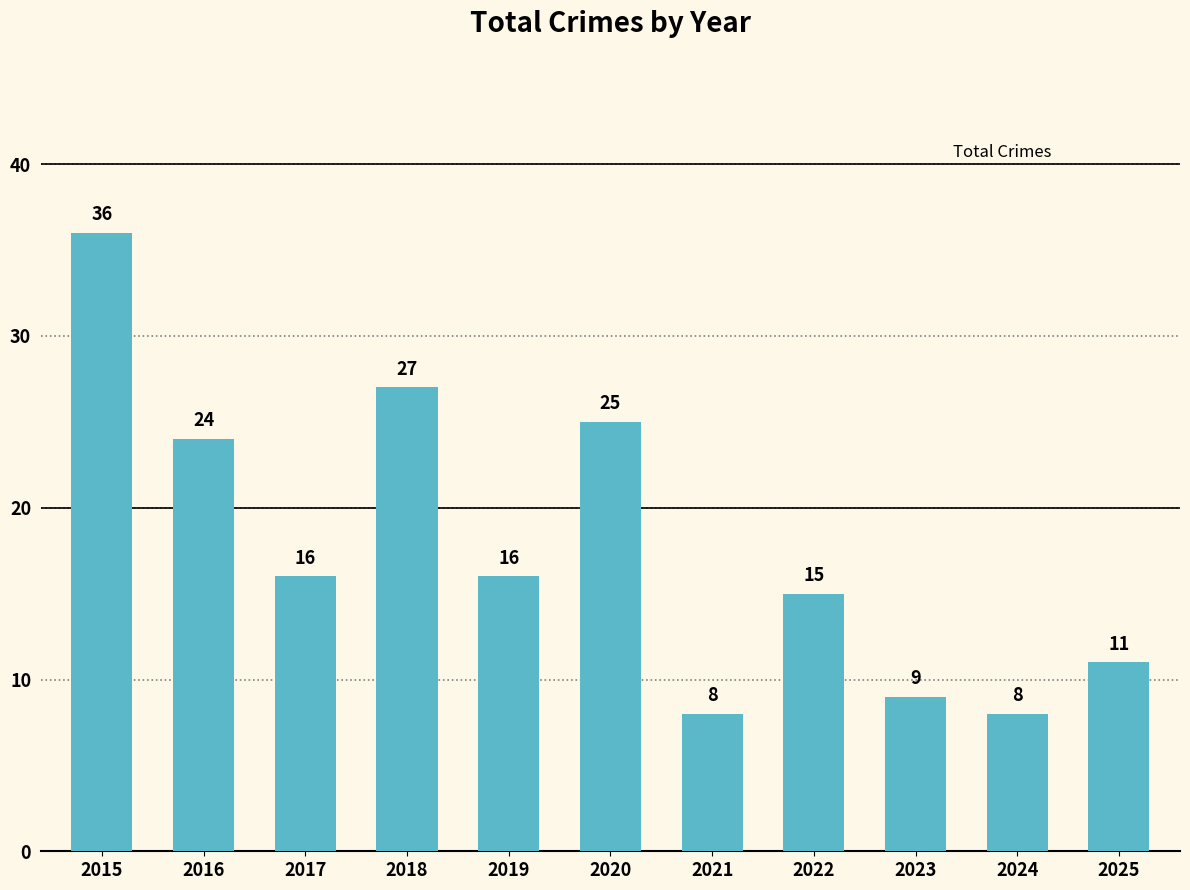

What value does the data have at 2022, to the nearest 5?

15